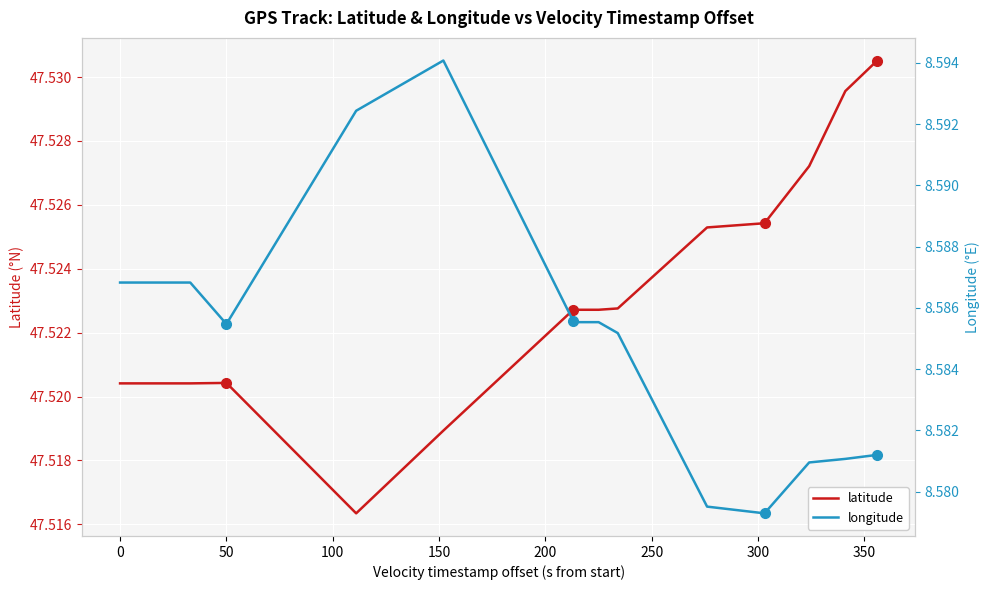

What is the average value of the longitude series?

8.6